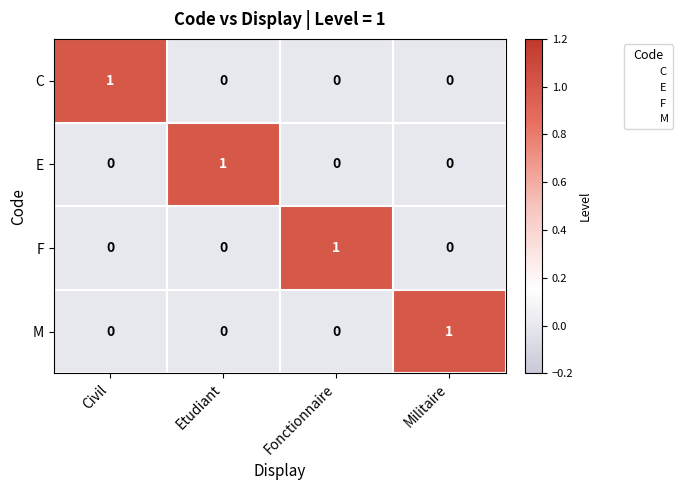

At how many categories does at least one series exceed 0?

4